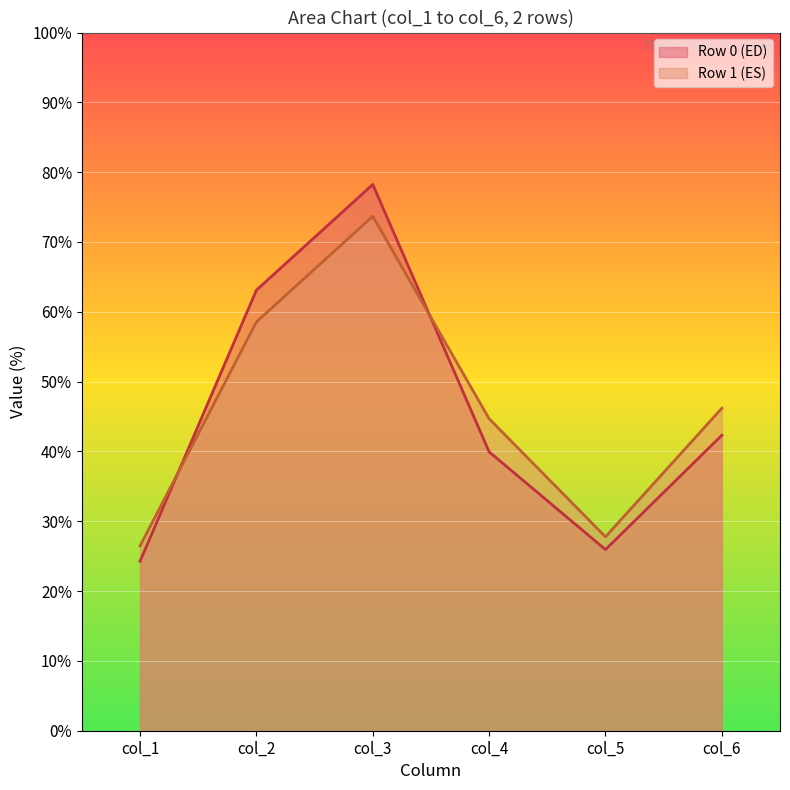

At which category is the sum across all series the highest?

col_3